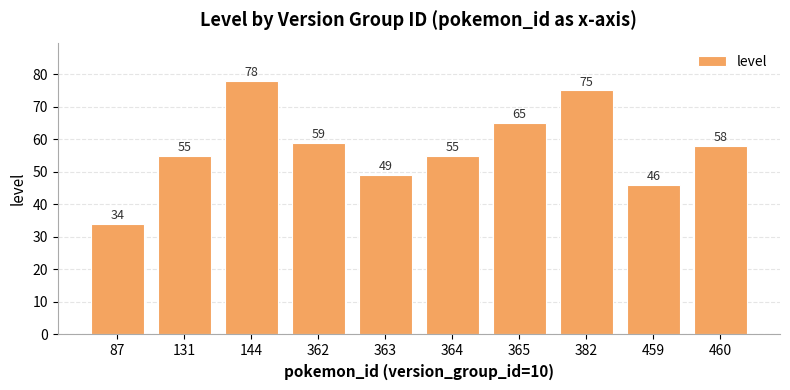

How many values are below 58?

5